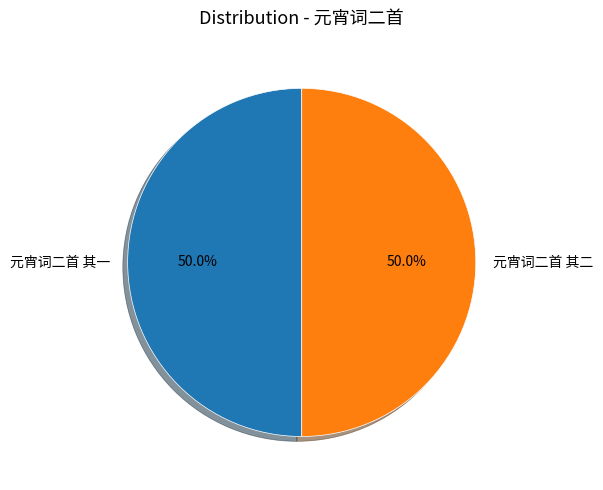

To the nearest percent, what is the combined percentage of 元宵词二首 其二 and 元宵词二首 其一?

100%